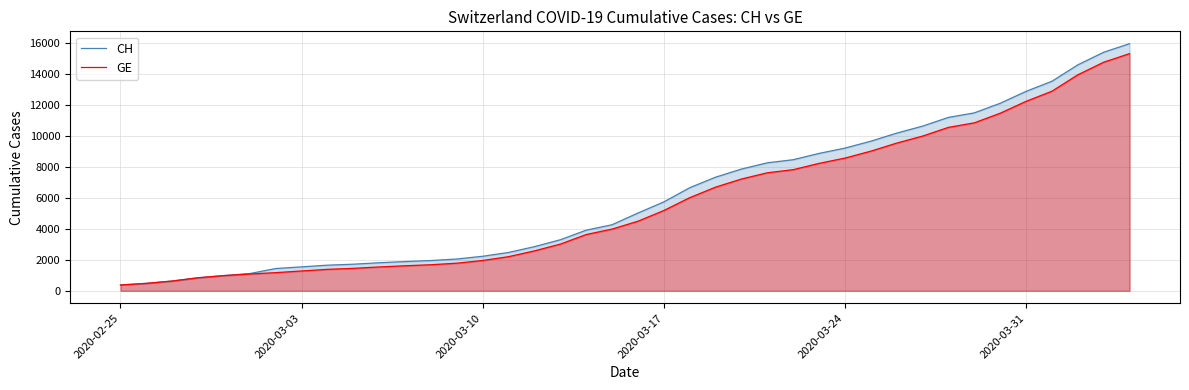

Reading left to right, extract all data points from this chart.

CH: 375	479	630	840	981	1113	1436	1544	1652	1715	1809	1885	1952	2051	2226	2472	2845	3291	3908	4259	5012	5731	6644	7323	7847	8249	8449	8855	9196	9642	10162	10613	11175	11467	12086	12852	13505	14561	15375	15926
GE: 375	479	630	840	981	1083	1171	1278	1384	1447	1538	1614	1681	1780	1955	2201	2574	3010	3627	3978	4485	5174	6002	6681	7205	7607	7807	8213	8554	9000	9520	9971	10533	10825	11444	12210	12863	13919	14733	15284